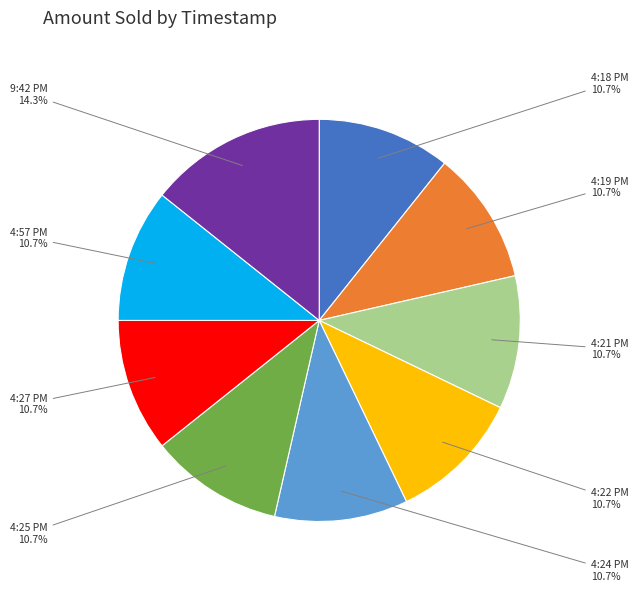

What percentage is the 9:42 PM slice, to the nearest percent?

14%